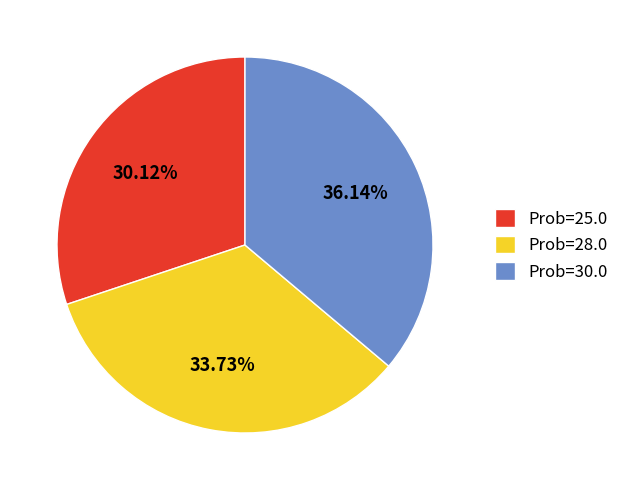

Is there a majority slice in this chart?

No